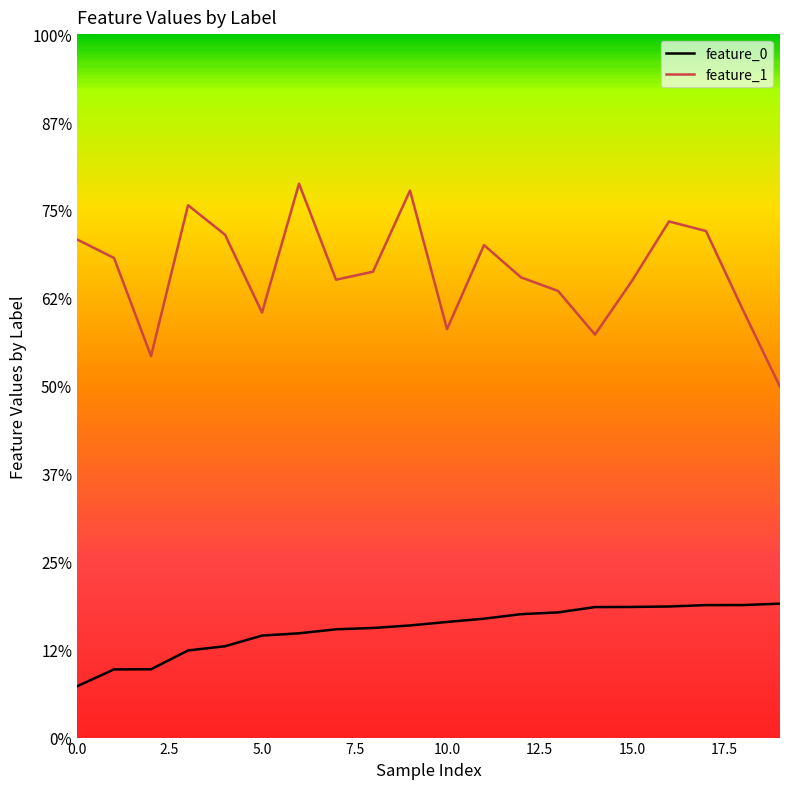

Is this an area chart (filled region under the line)?

No